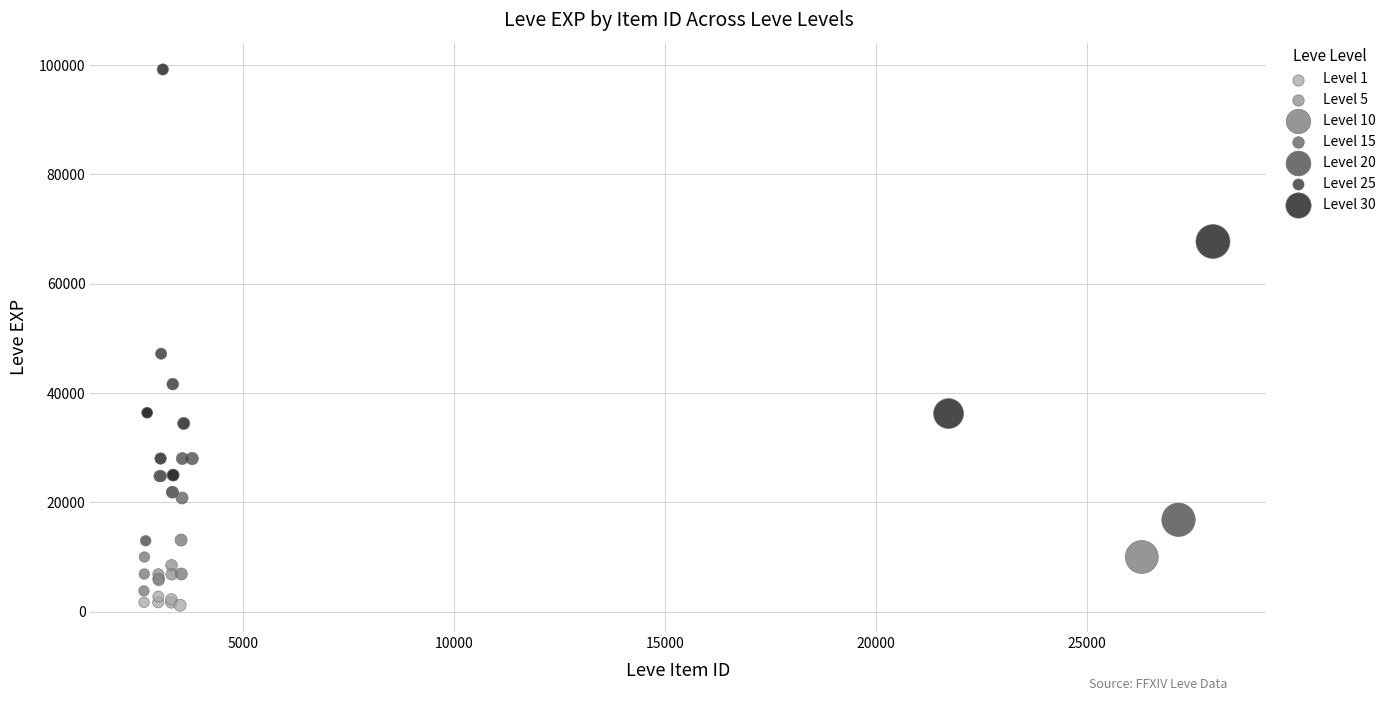

Which series has the widest spread of Y values?

Level 30